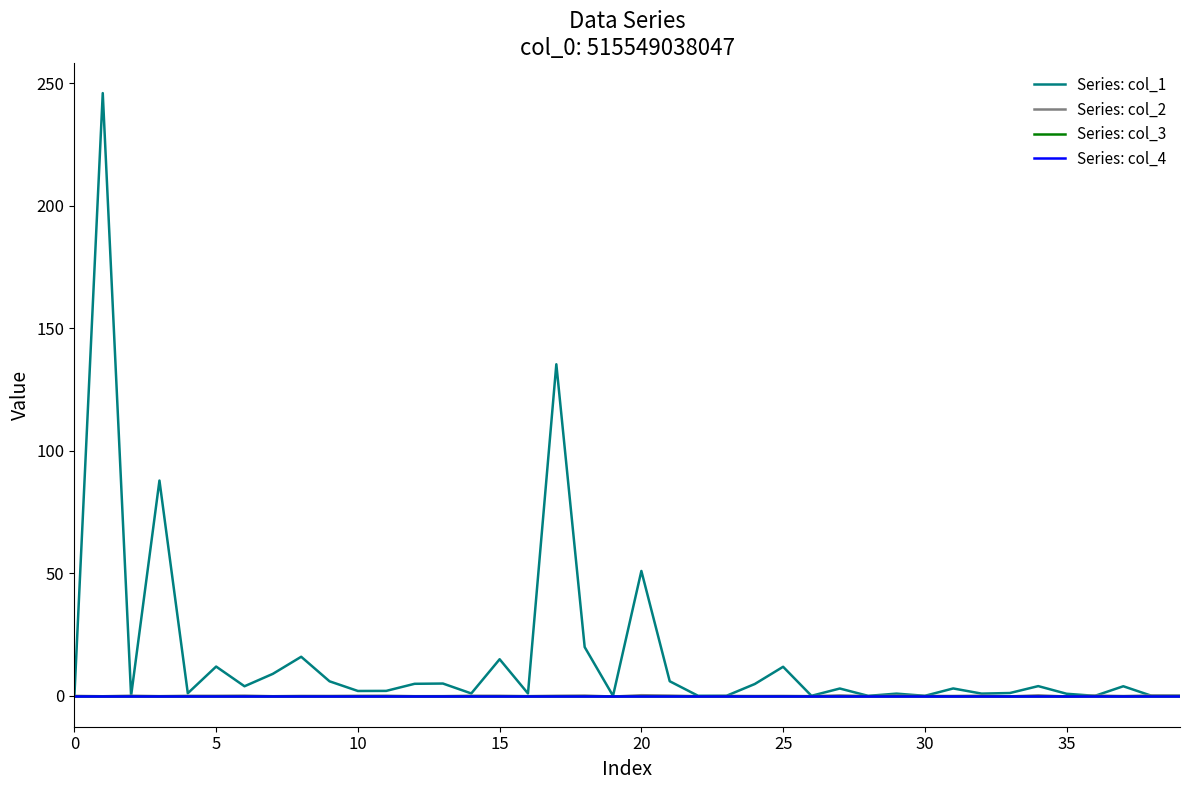

What is the label of the 7th point from the right?

33